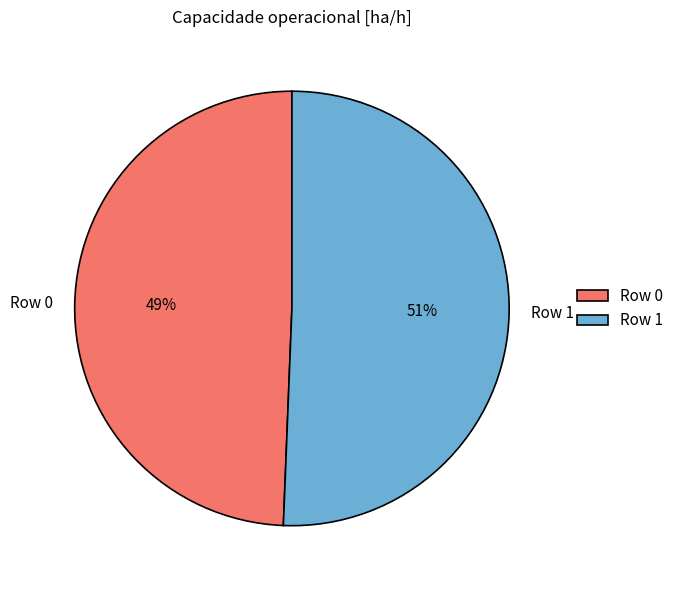

How many segments does this pie chart have?

2